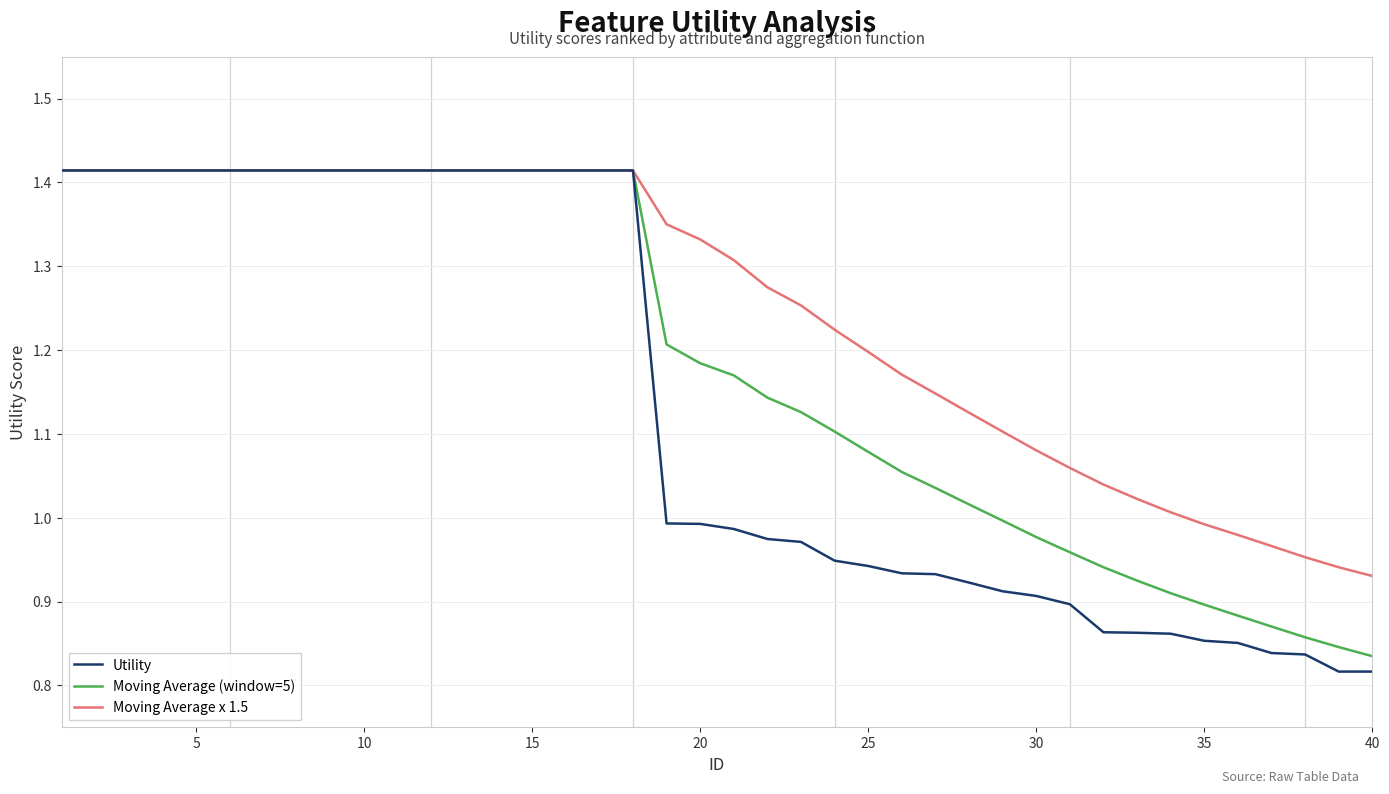

Which series has the largest total across all categories?

Moving Average x 1.5